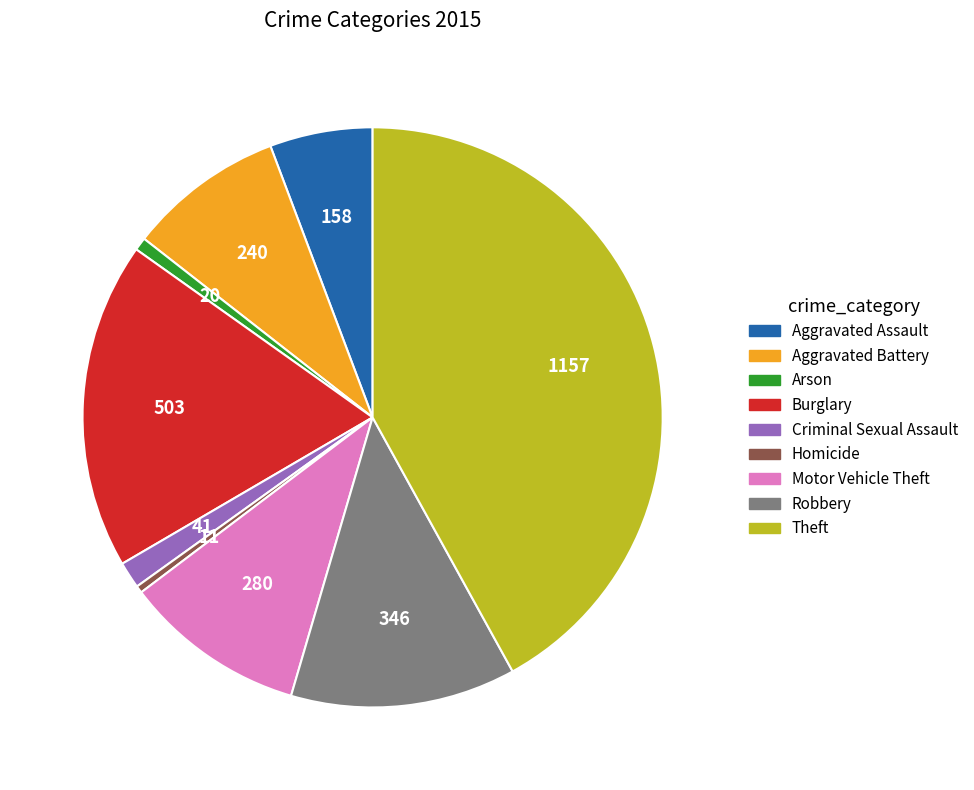

Does any single category account for the majority?

No